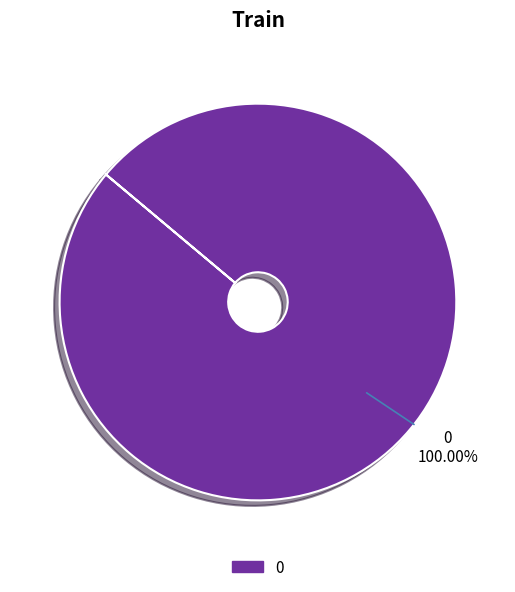

Does any single category account for the majority?

Yes